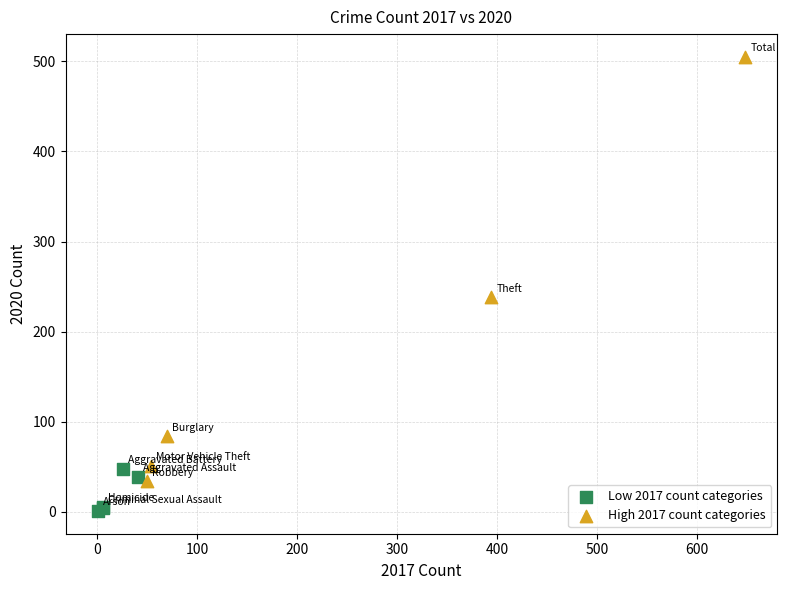

Which series has the widest spread of Y values?

High 2017 count categories